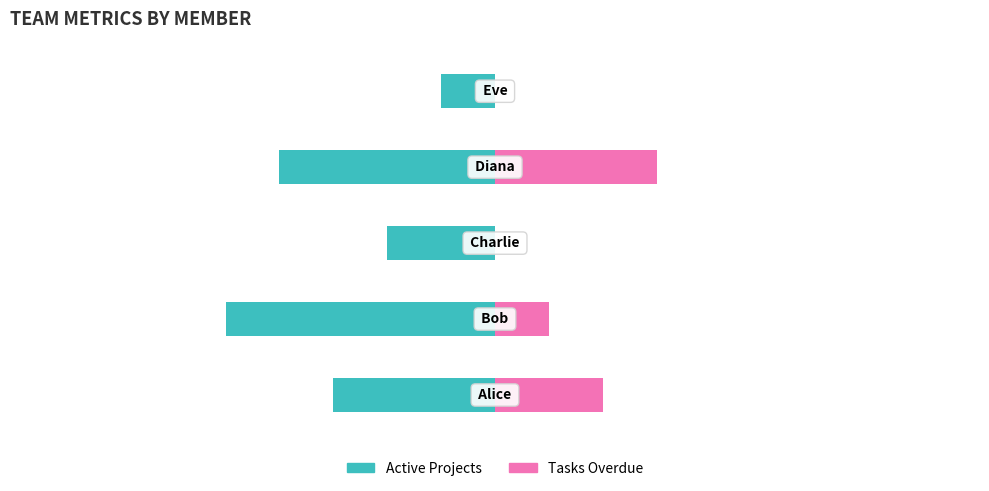

How many Active Projects values are between -4 and -2?

3